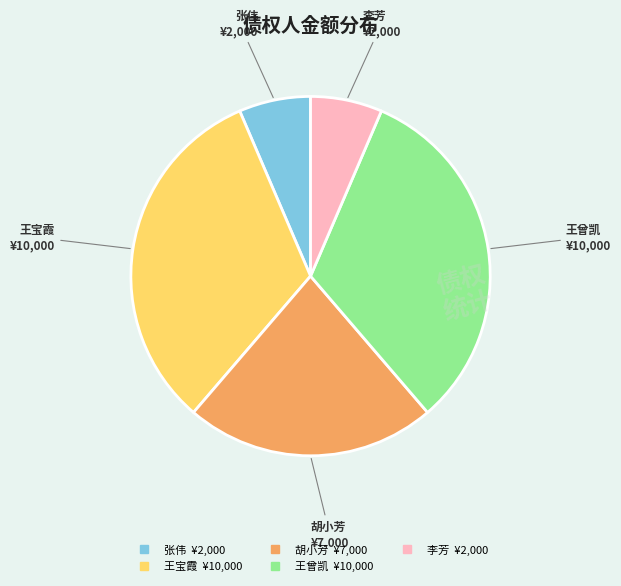

Combined, do 张伟 and 王宝霞 account for over 50%?

No